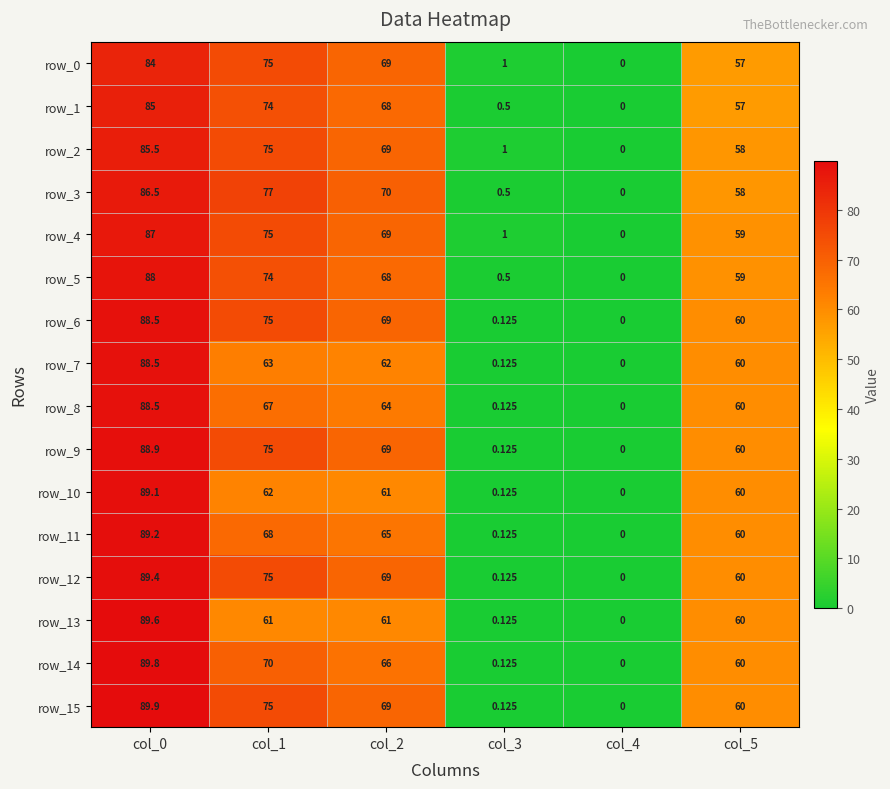

Is the value of row_9 at col_0 greater than the value of row_13 at col_1?

Yes